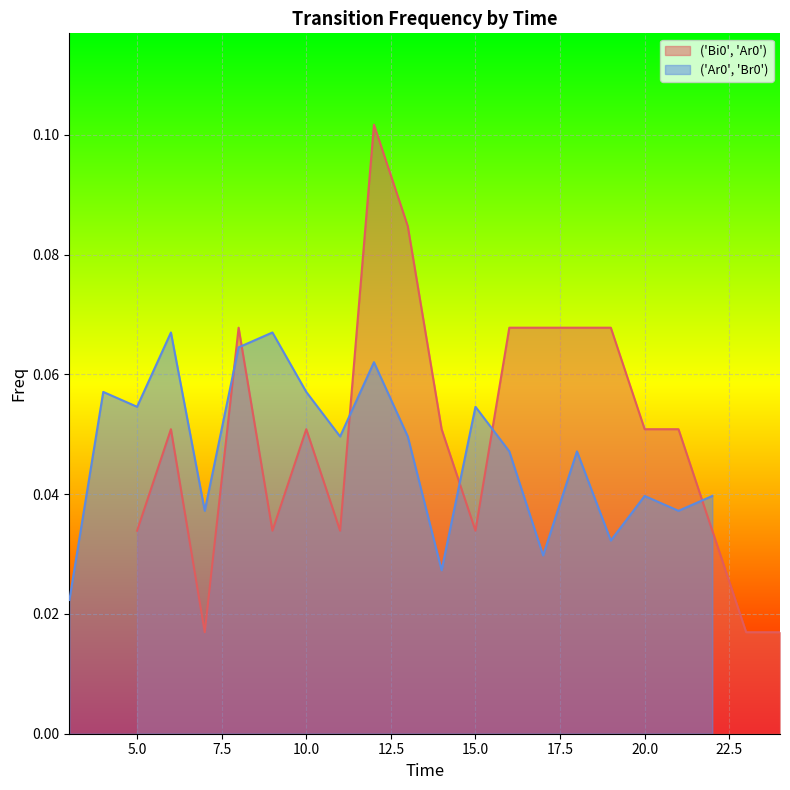

Reading left to right, what are all the values shown in this chart?

('Bi0', 'Ar0'): 0.0	0.1	0.0	0.1	0.0	0.1	0.0	0.1	0.1	0.1	0.0	0.1	0.1	0.1	0.1	0.1	0.1	0.0	0.0	0.0
('Ar0', 'Br0'): 0.0	0.1	0.1	0.1	0.0	0.1	0.1	0.1	0.0	0.1	0.0	0.0	0.1	0.0	0.0	0.0	0.0	0.0	0.0	0.0